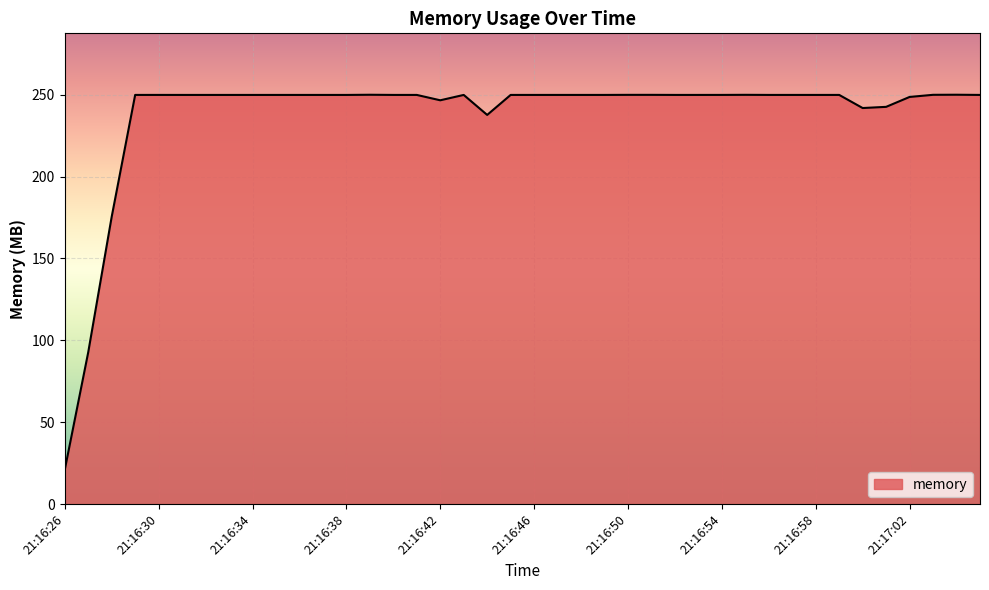

Reading left to right, list all the values displayed in this chart.

20.9	92.7	175.5	249.9	249.9	249.9	249.9	249.9	249.9	249.9	249.9	249.9	249.9	250.0	249.9	249.9	246.6	249.9	237.7	249.9	249.9	249.9	249.9	249.9	249.9	249.9	249.9	249.9	249.9	249.9	249.9	249.9	249.9	249.9	241.9	242.6	248.6	249.9	250.0	249.9